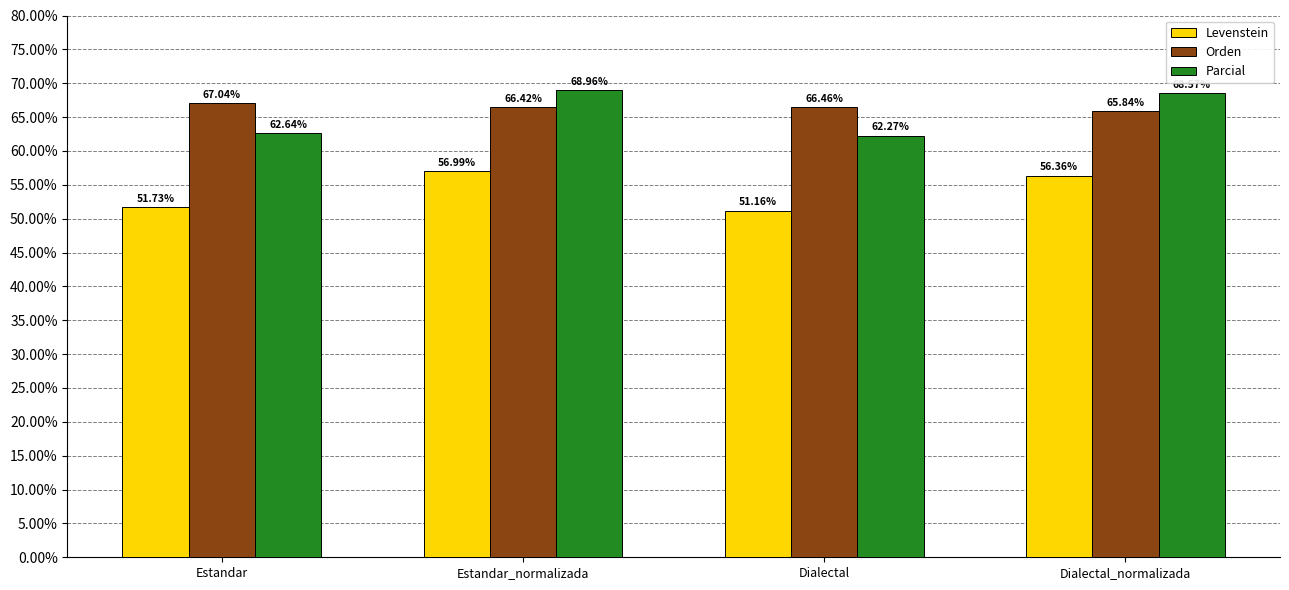

What is the sum of the Levenstein values at Estandar_normalizada and Dialectal?

108.1